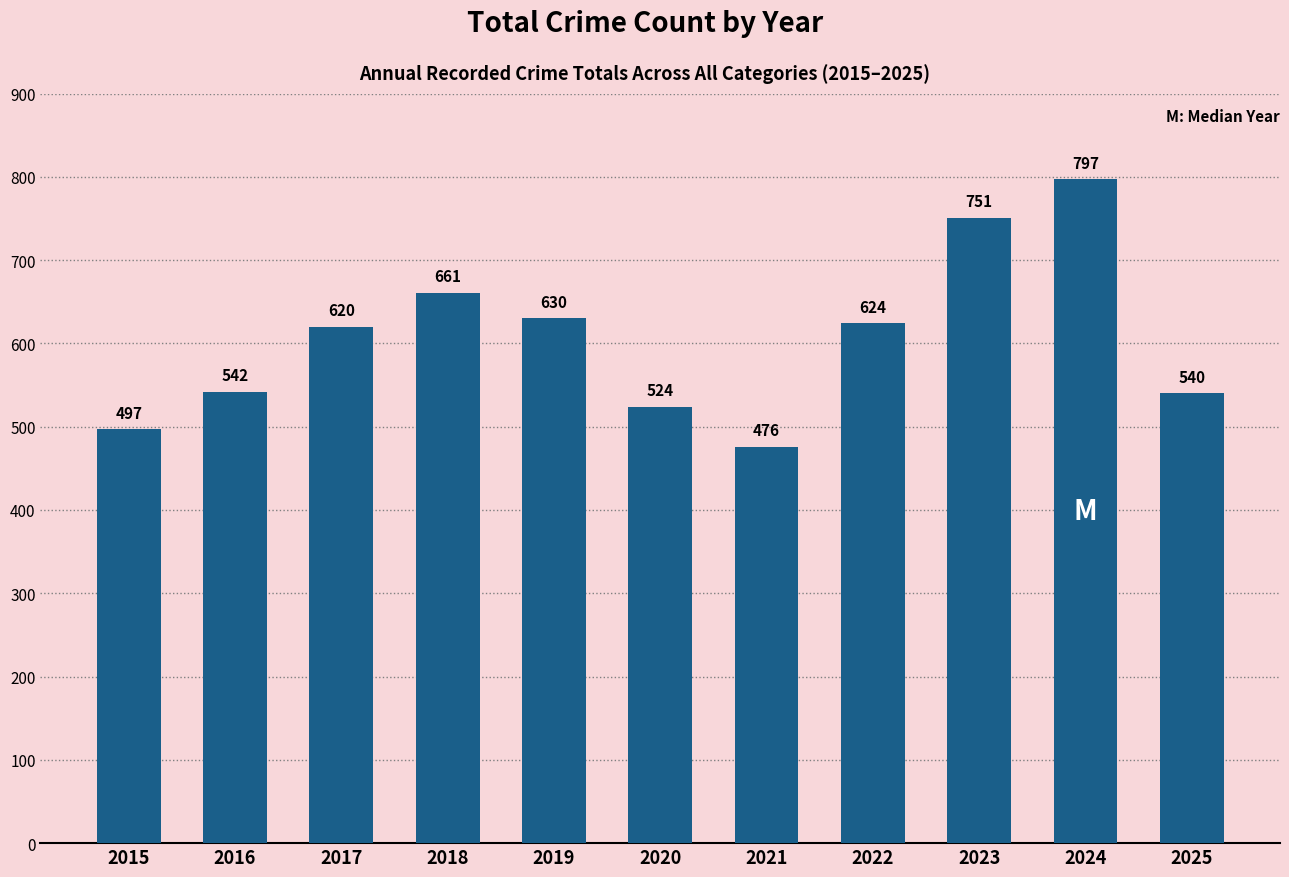

What is the greatest value displayed?

797